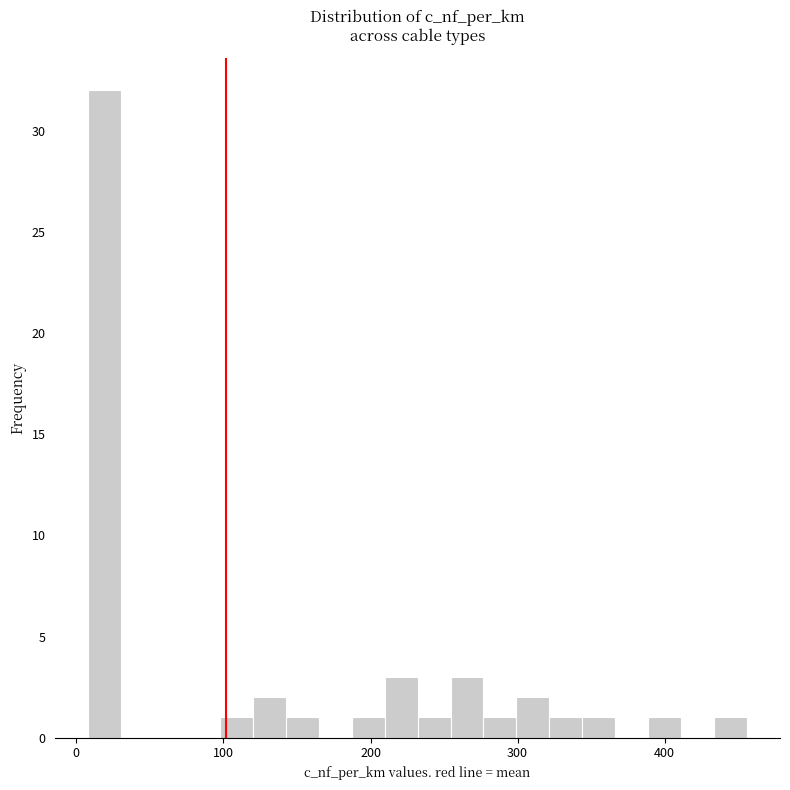

Around what value on the x-axis is the tallest bar? Give the approximate position of its centre, as read against the axis.

20